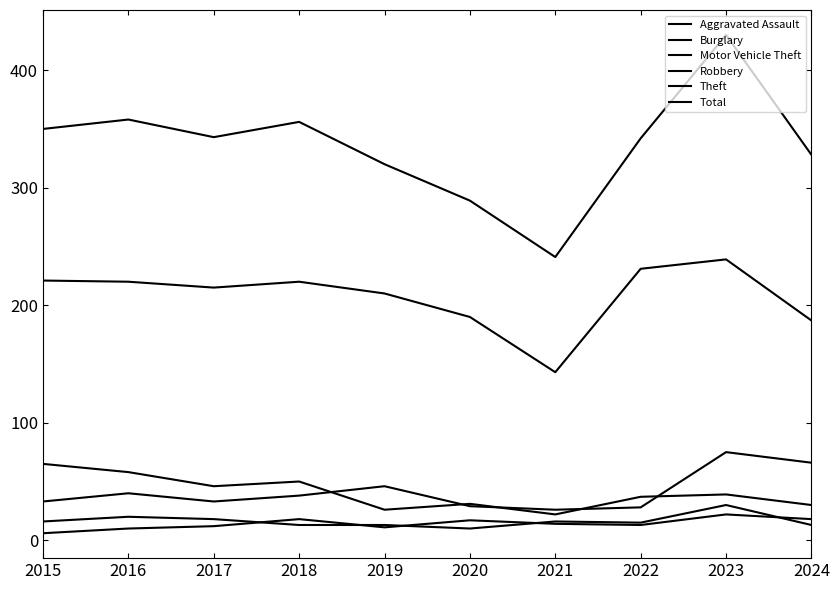

What is the total value across all series at 2015?

691